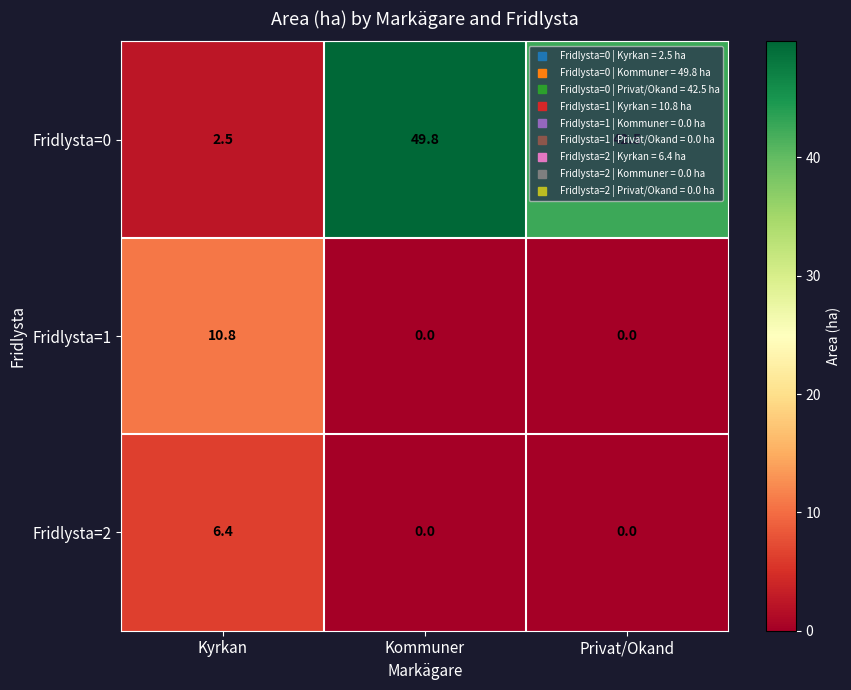

What is the difference between the maximum and minimum values in the Fridlysta=1 series?

10.8